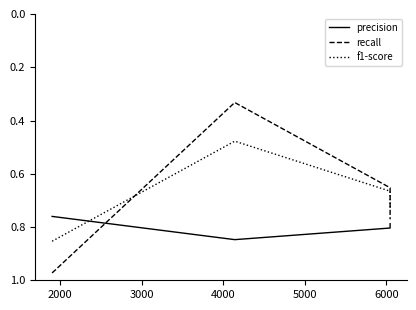

What is the maximum value shown in the chart?

1.0